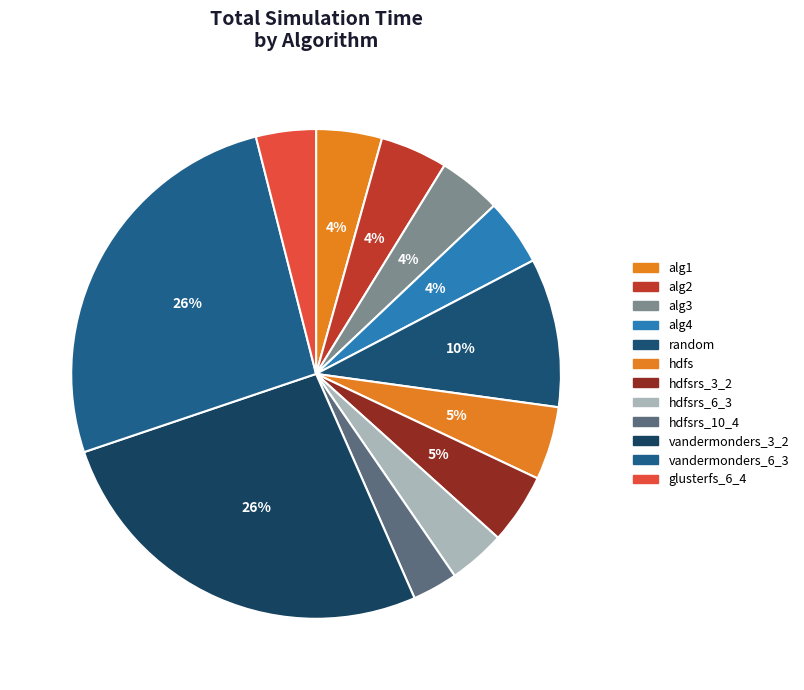

How many slices are in this pie chart?

12